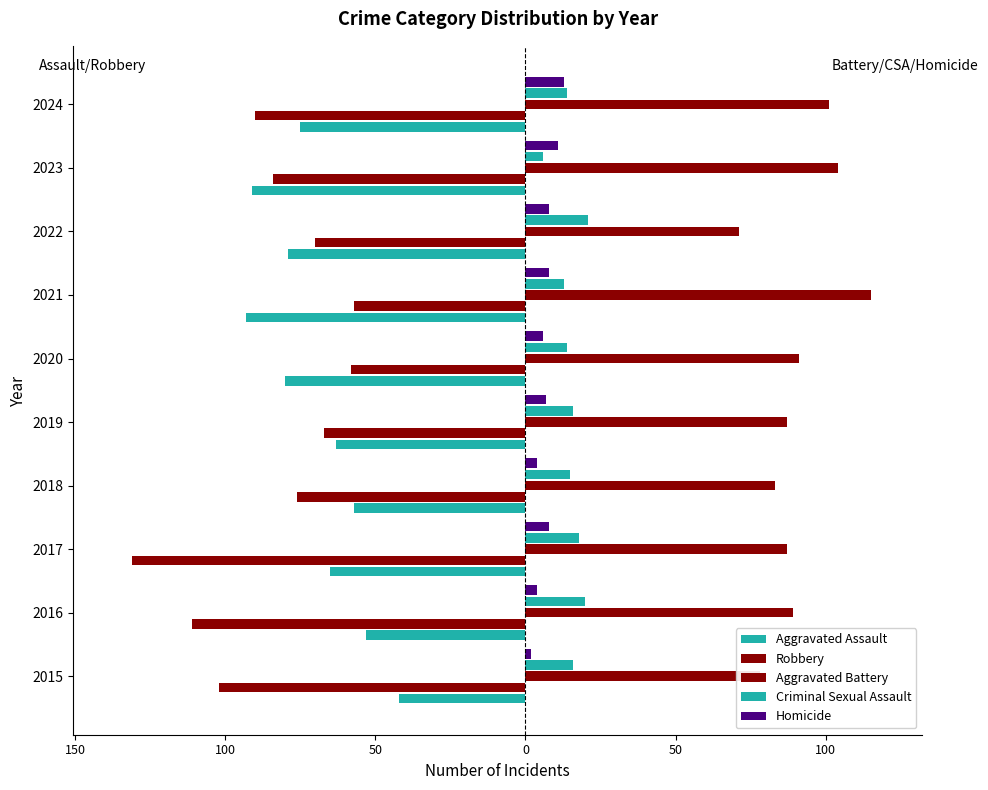

Reading left to right, extract all data points from this chart.

Aggravated Assault: -42	-53	-65	-57	-63	-80	-93	-79	-91	-75
Robbery: -102	-111	-131	-76	-67	-58	-57	-70	-84	-90
Aggravated Battery: 78	89	87	83	87	91	115	71	104	101
Criminal Sexual Assault: 16	20	18	15	16	14	13	21	6	14
Homicide: 2	4	8	4	7	6	8	8	11	13